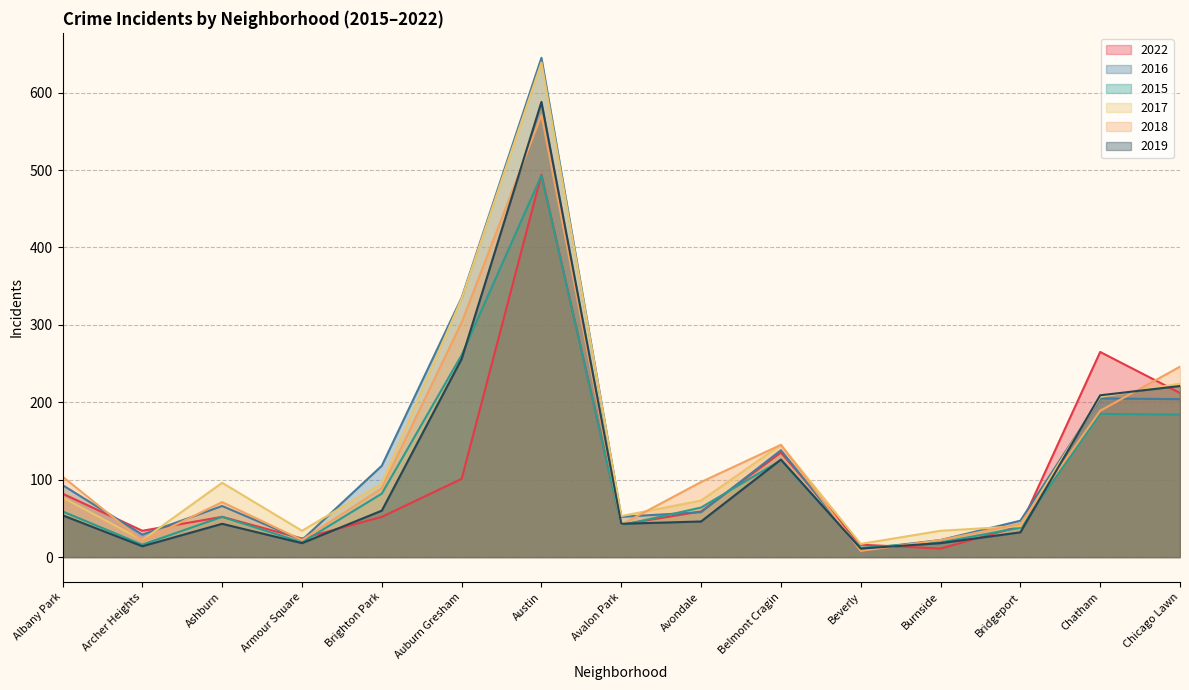

Does the chart display data point markers on the line(s)?

No